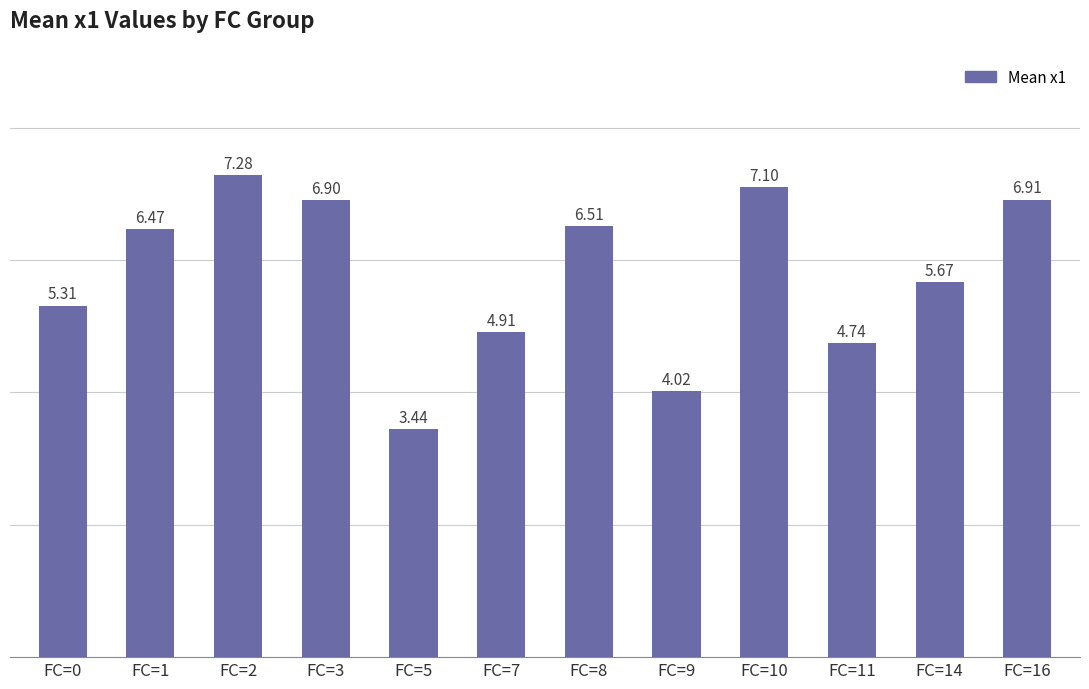

List the labels in order of value, smallest first.

FC=5, FC=9, FC=11, FC=7, FC=0, FC=14, FC=1, FC=8, FC=3, FC=16, FC=10, FC=2